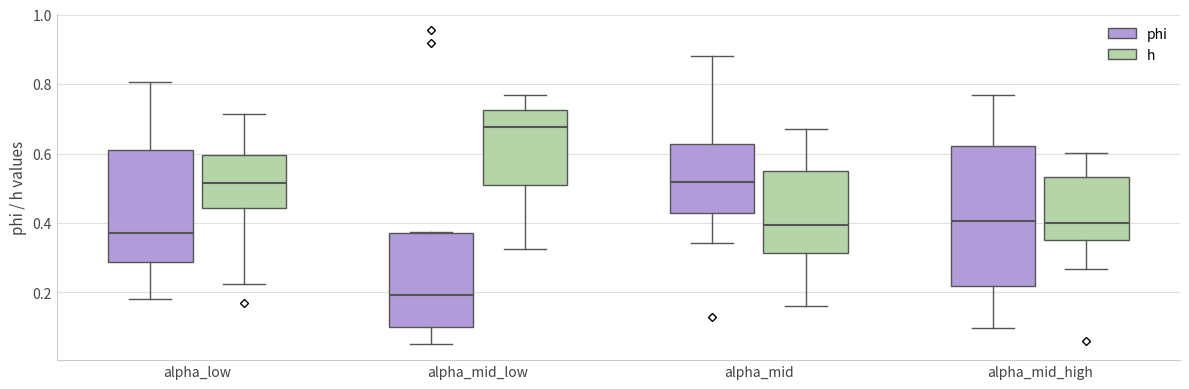

Reading left to right, read every box against the y-axis: the position of its median line, the range the box covers, and the ends of its whiskers. The values are not printed on the chart, so give them approximately, as read against the axis.

alpha_low (phi): median 0.38, box 0.28 to 0.60, whiskers 0.18 to 0.80
alpha_low (h): median 0.52, box 0.44 to 0.60, whiskers 0.22 to 0.72
alpha_mid_low (phi): median 0.20, box 0.10 to 0.38, whiskers 0.06 to 0.38
alpha_mid_low (h): median 0.68, box 0.52 to 0.72, whiskers 0.32 to 0.76
alpha_mid (phi): median 0.52, box 0.42 to 0.62, whiskers 0.34 to 0.88
alpha_mid (h): median 0.40, box 0.32 to 0.54, whiskers 0.16 to 0.68
alpha_mid_high (phi): median 0.40, box 0.22 to 0.62, whiskers 0.10 to 0.76
alpha_mid_high (h): median 0.40, box 0.36 to 0.54, whiskers 0.26 to 0.60